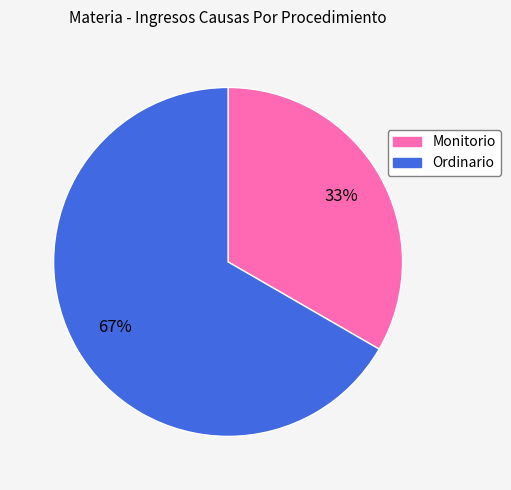

What percentage is the Monitorio slice, to the nearest percent?

33%